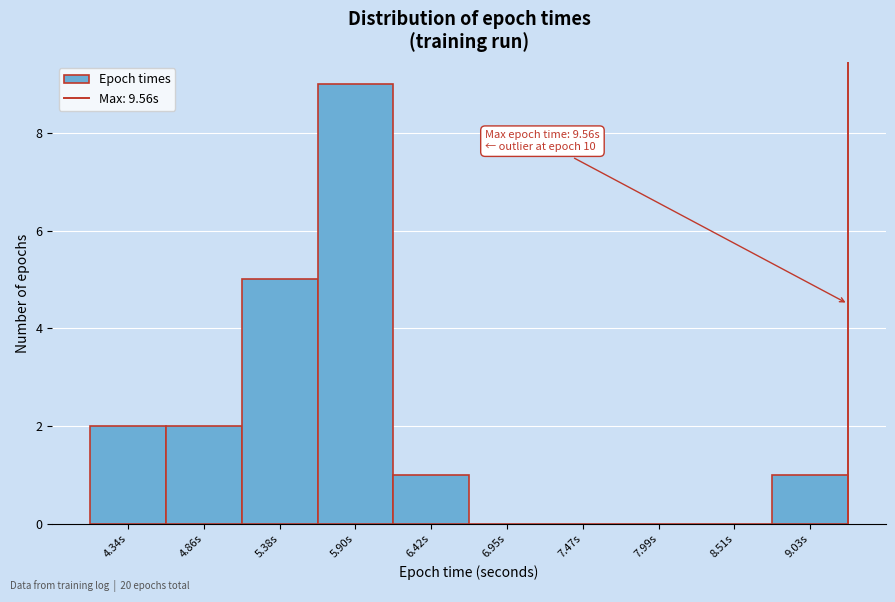

Reading right to left, what are all the values shown in this chart?

9.03s=1	8.51s=0	7.99s=0	7.47s=0	6.95s=0	6.42s=1	5.90s=9	5.38s=5	4.86s=2	4.34s=2